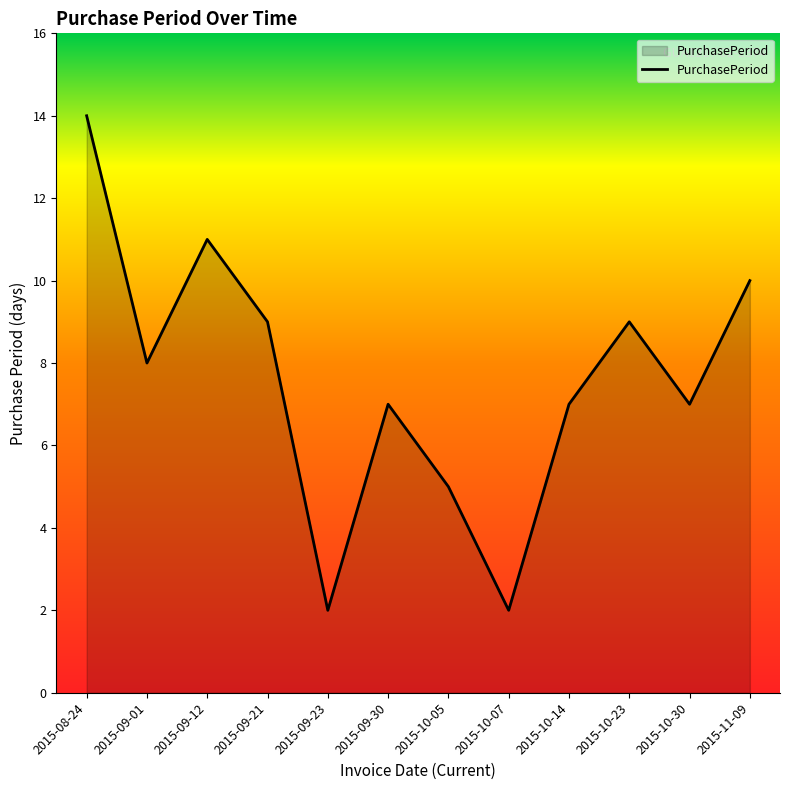

Reading right to left, extract all data points from this chart.

2015-11-09=10	2015-10-30=7	2015-10-23=9	2015-10-14=7	2015-10-07=2	2015-10-05=5	2015-09-30=7	2015-09-23=2	2015-09-21=9	2015-09-12=11	2015-09-01=8	2015-08-24=14